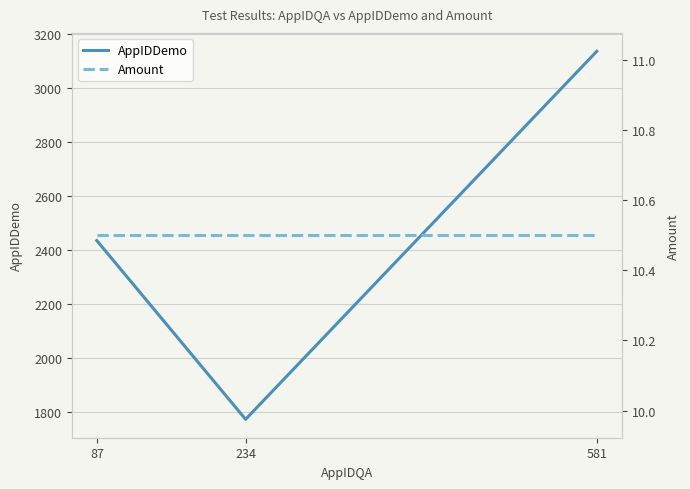

Which series has the largest total across all categories?

AppIDDemo